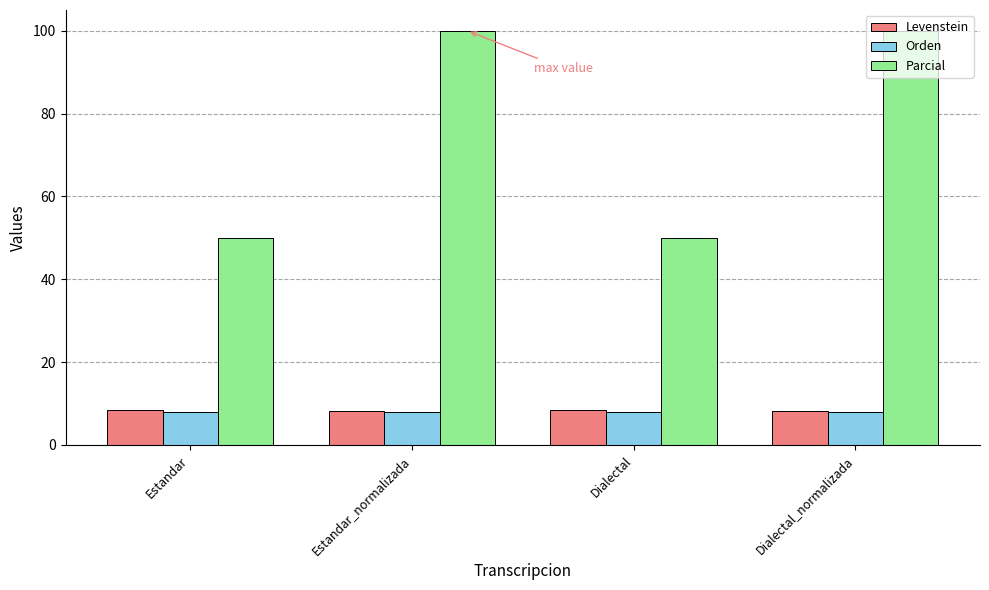

How many bars are there in each group?

3